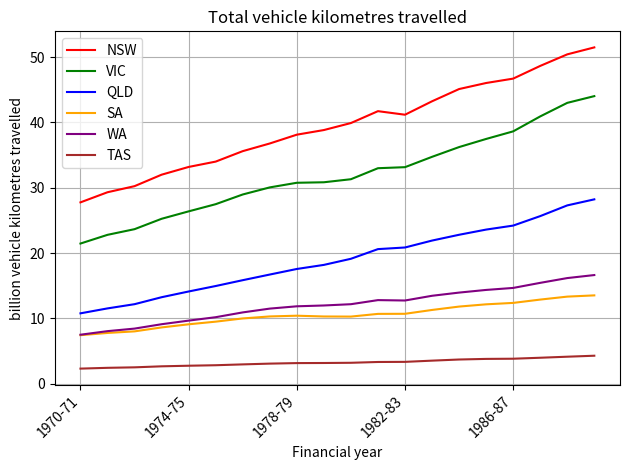

True or false: VIC and SA cross at least once.

False